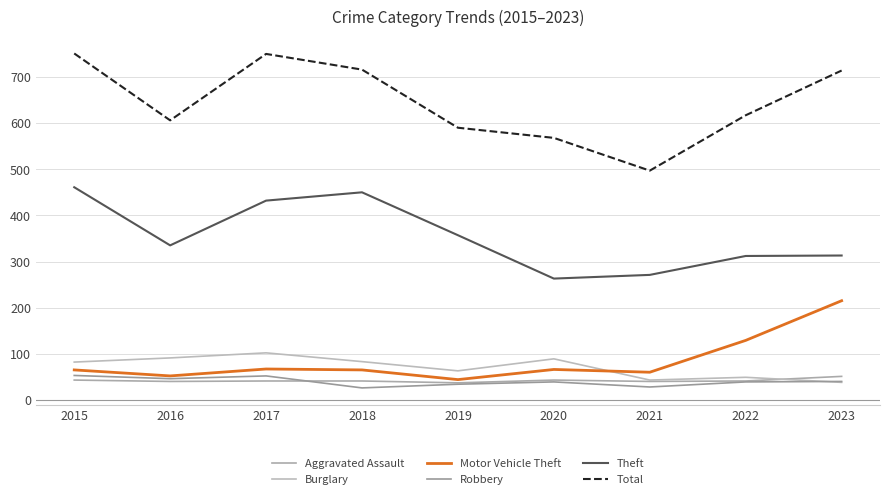

How many values in the Burglary series are below 82?

4